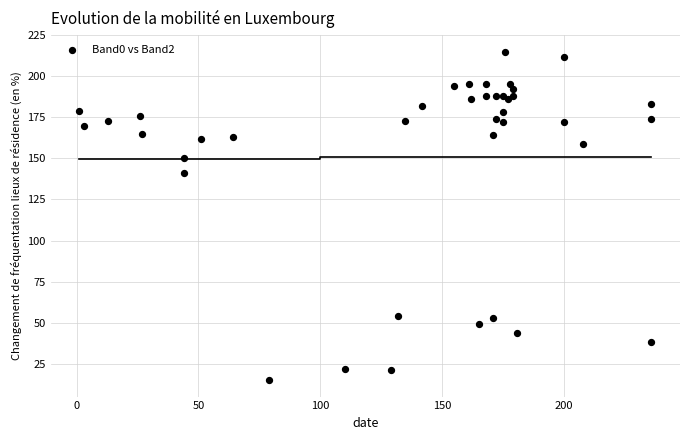

What Y value in the scatter plot is closest to 115?

141